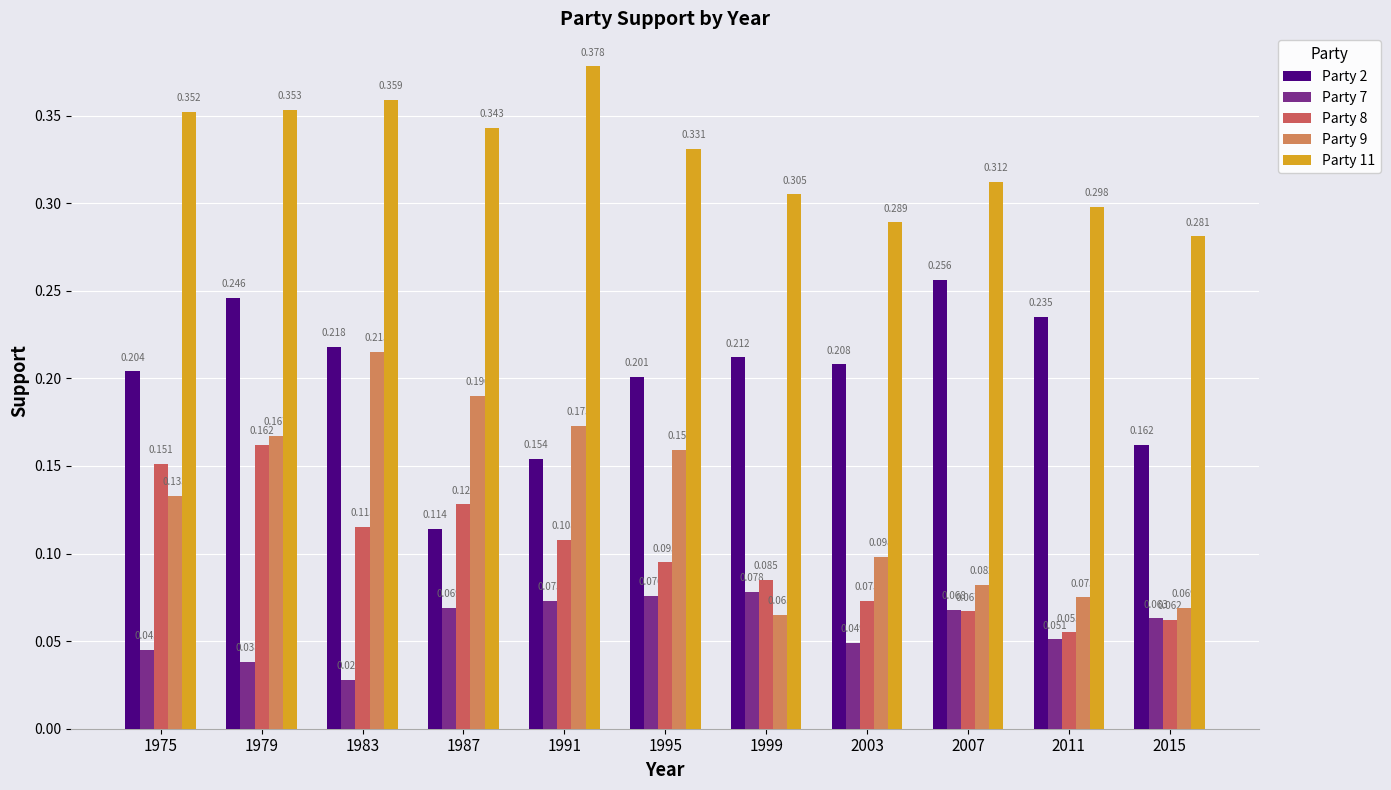

Is the value of Party 2 at 1975 greater than the value of Party 8 at 2007?

Yes